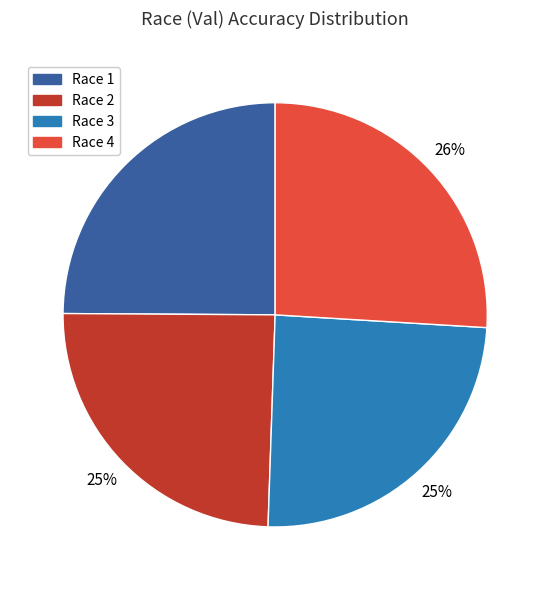

Which slice is the largest?

Race 4